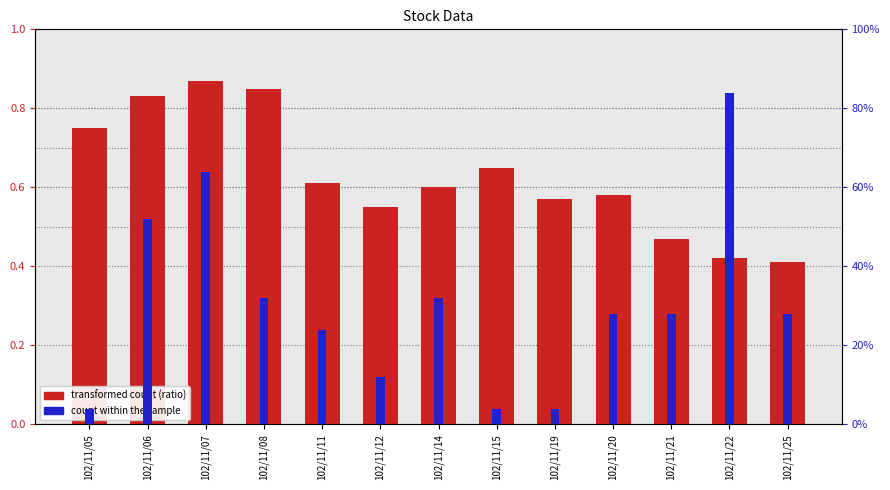

At which label does count within the sample reach its minimum?

102/11/05